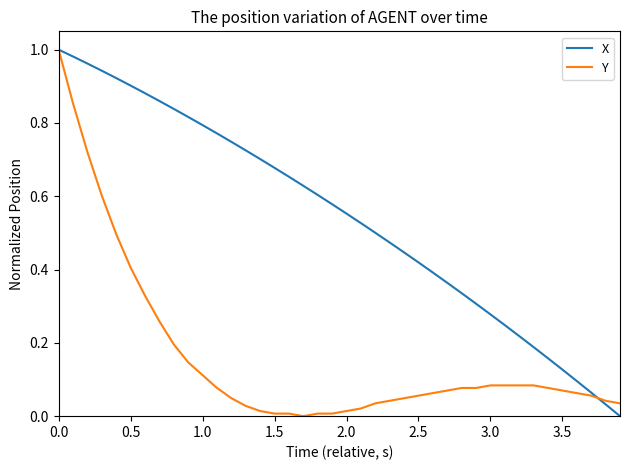

Rank the series by their average value, from highest to lowest.

X, Y